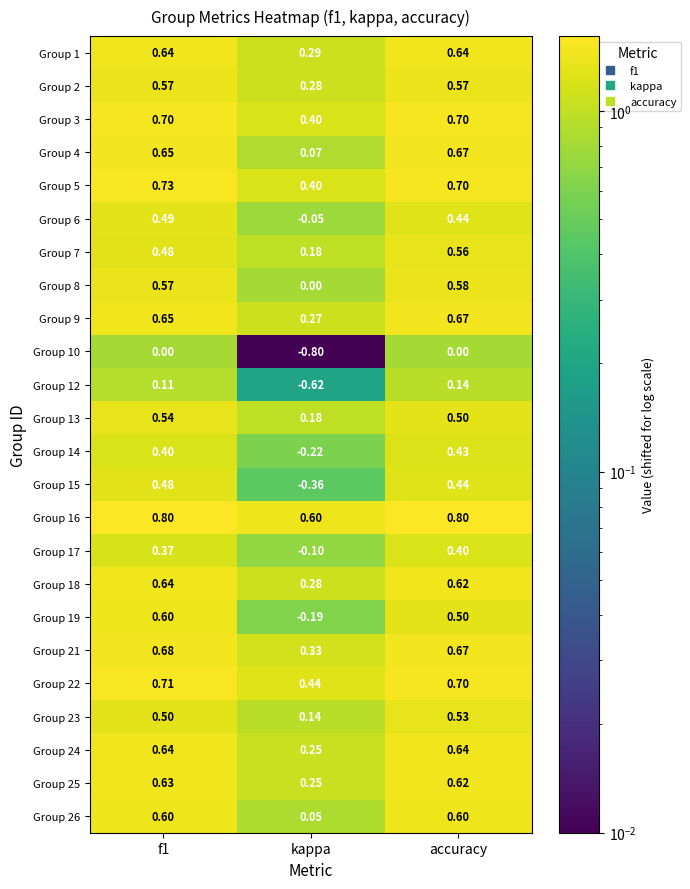

Where is Group 25 nearest to the value 0?

kappa